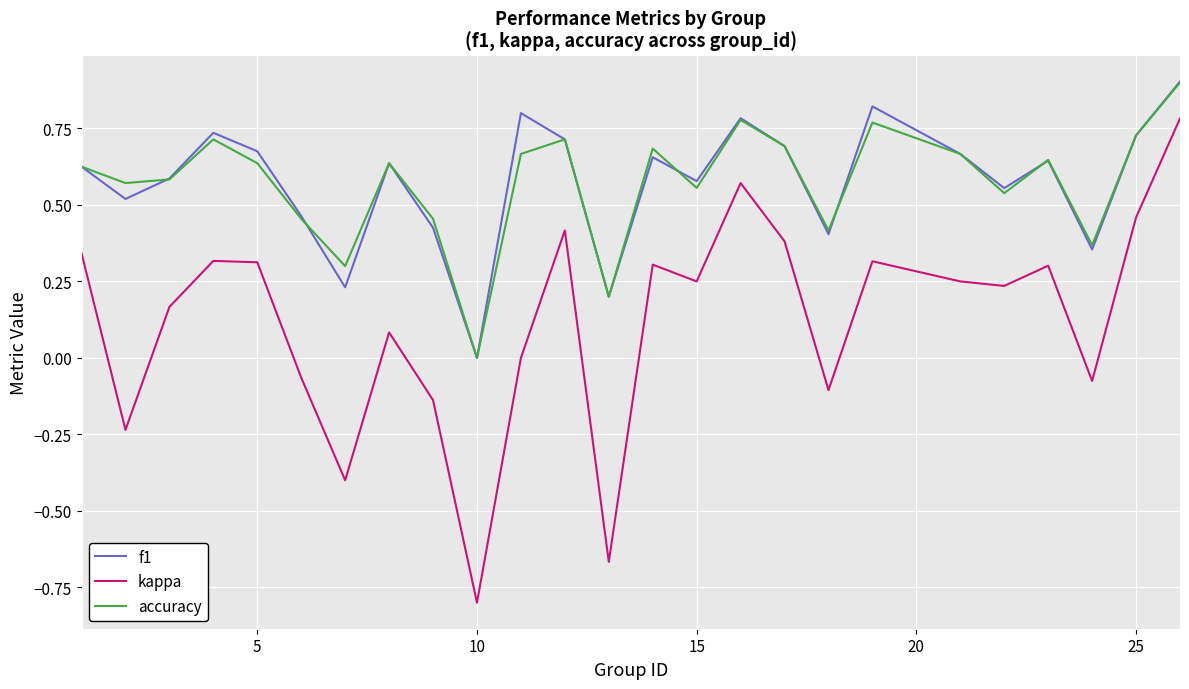

What is the greatest value displayed?

0.9